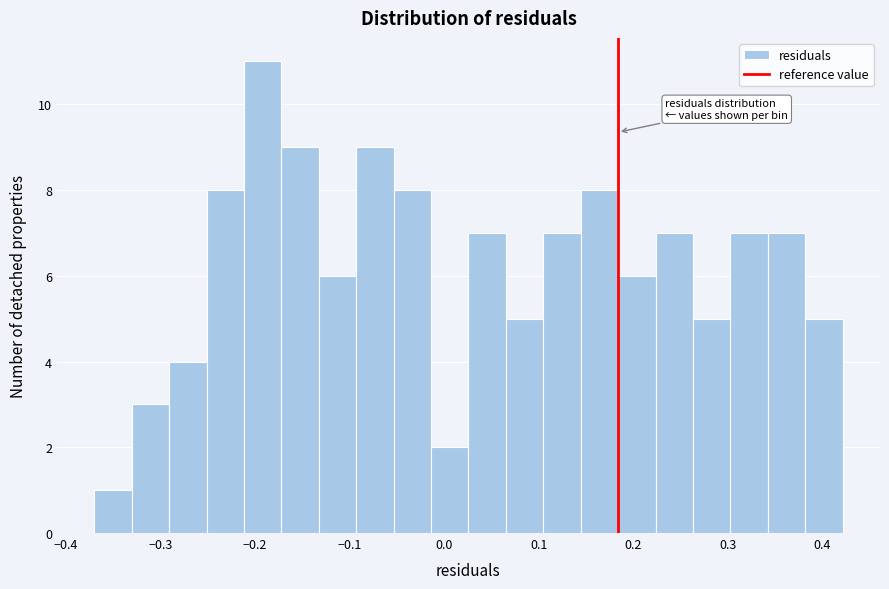

Read against the x-axis, roughly where is the centre of the tallest bar?

-0.19